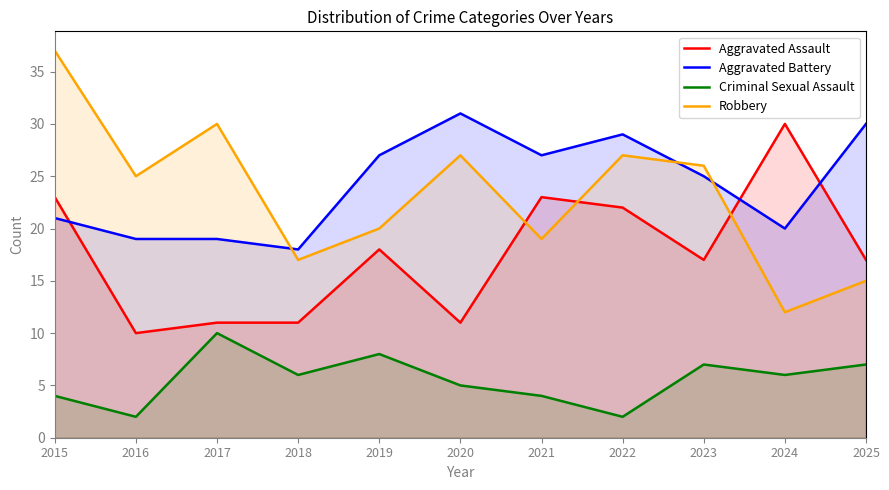

The value of Aggravated Assault at 2019 is 18. True or false?

True